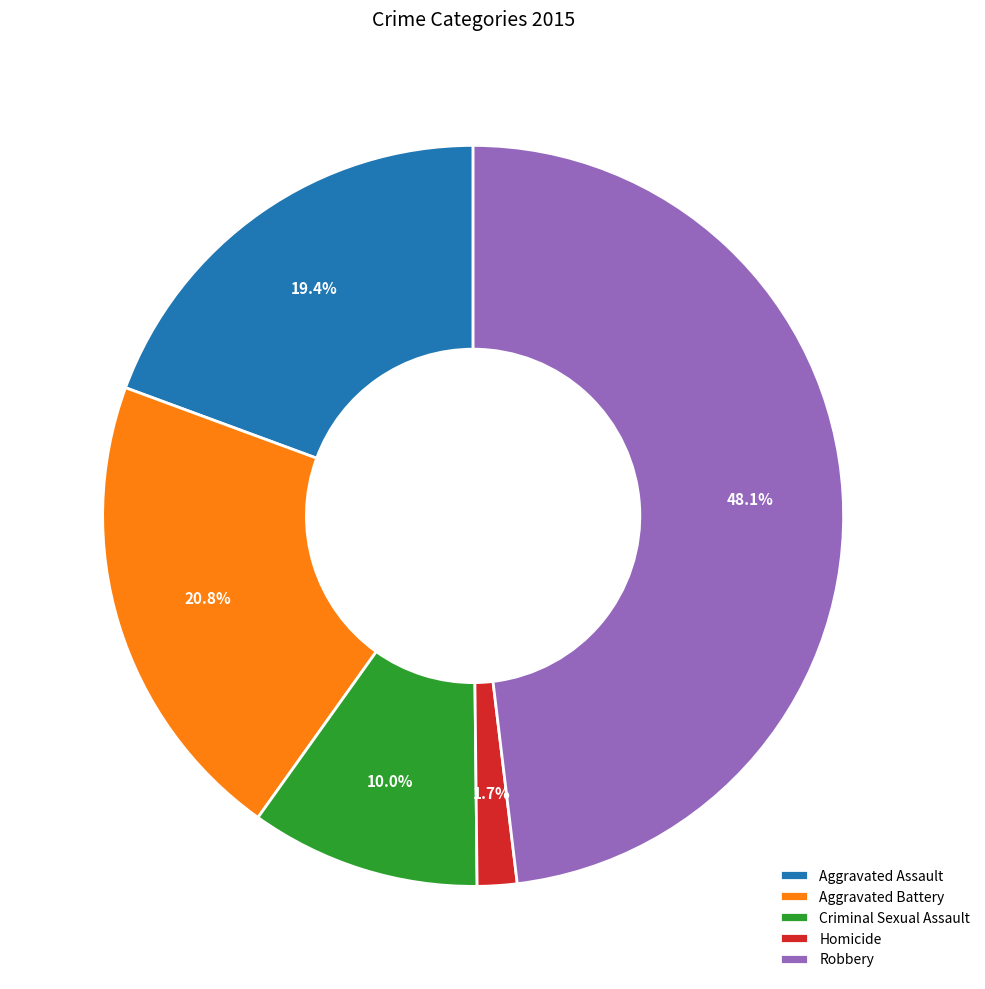

Rank the categories by value from lowest to highest.

Homicide, Criminal Sexual Assault, Aggravated Assault, Aggravated Battery, Robbery